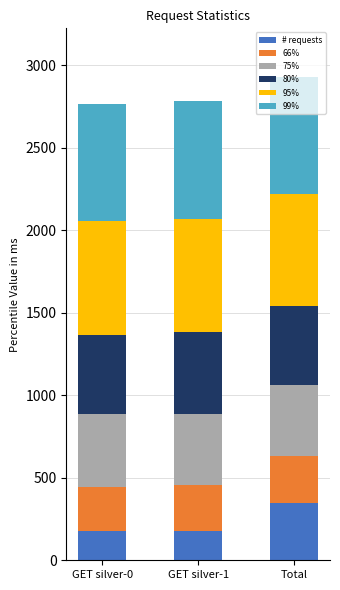

Which category has the highest value in the # requests series?

Total